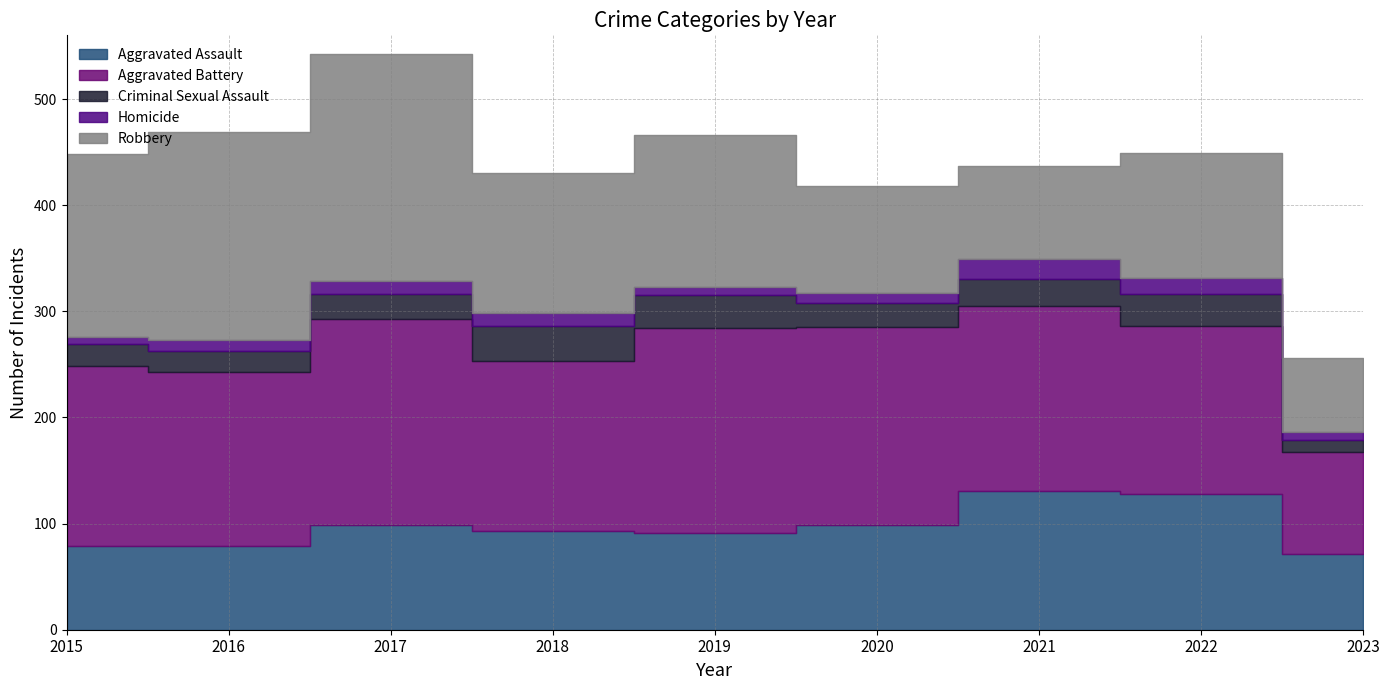

Reading left to right, extract all data points from this chart.

Aggravated Assault: 79	79	99	93	91	99	131	128	71
Aggravated Battery: 169	164	194	160	193	186	174	158	96
Criminal Sexual Assault: 21	20	23	33	31	23	25	30	12
Homicide: 7	10	13	12	8	9	19	15	7
Robbery: 172	196	213	132	143	101	88	118	70